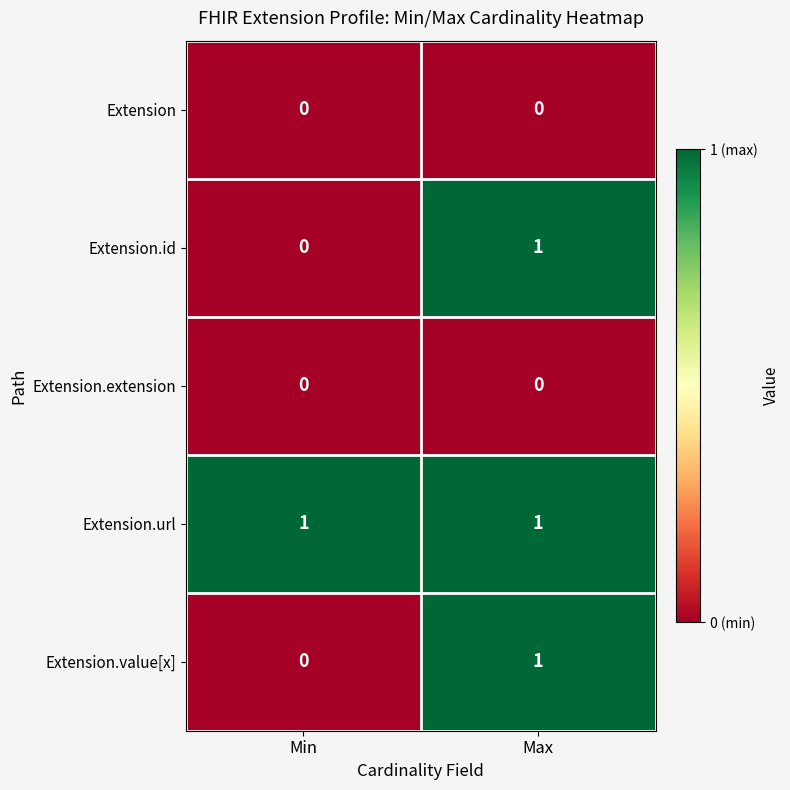

At how many categories does at least one series exceed 0?

2